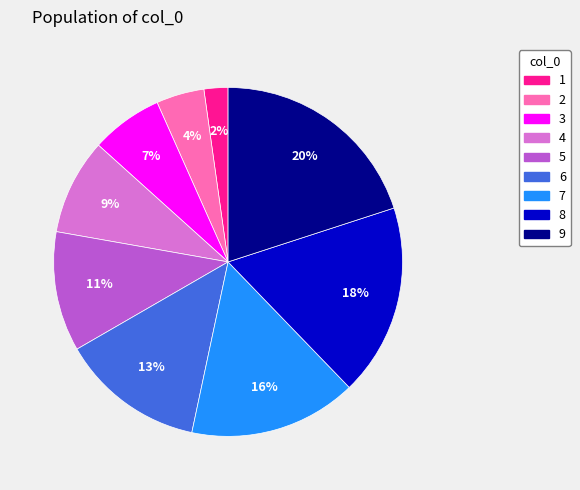

Rank the categories by value from lowest to highest.

1, 2, 3, 4, 5, 6, 7, 8, 9